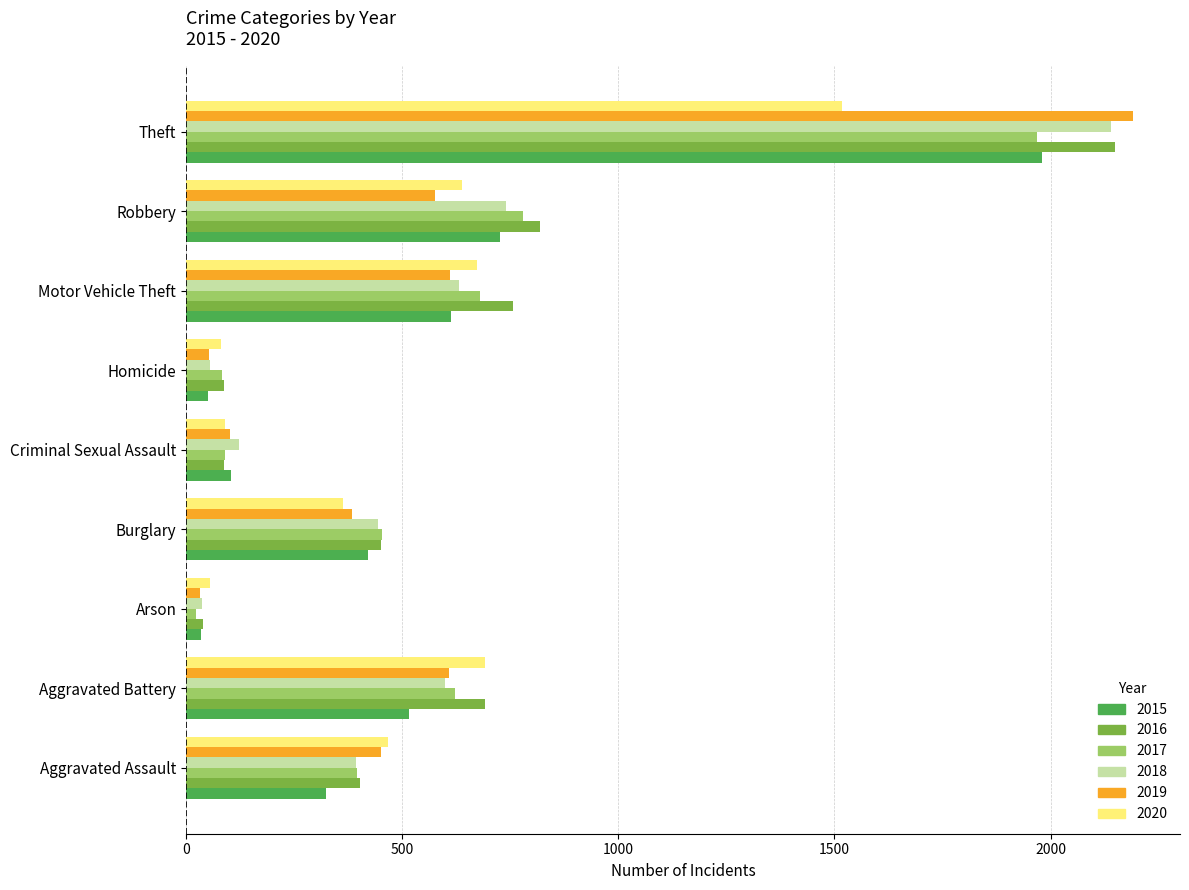

At which category is the sum across all series the highest?

Theft